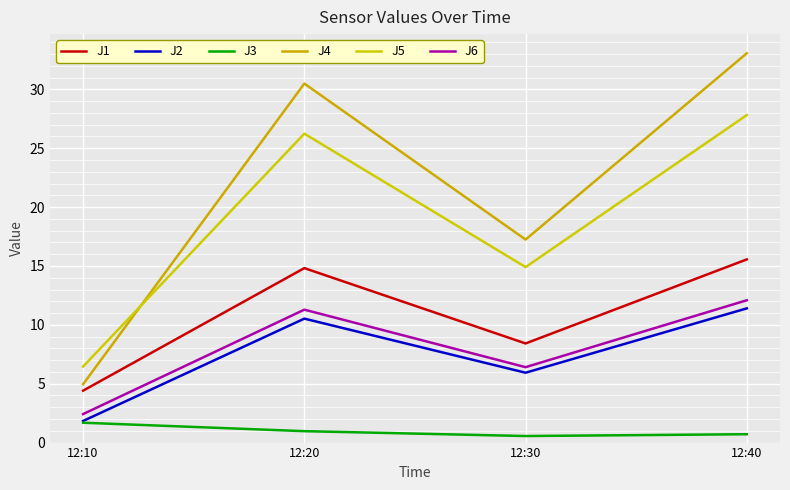

What are all the series names shown in the legend?

J1, J2, J3, J4, J5, J6